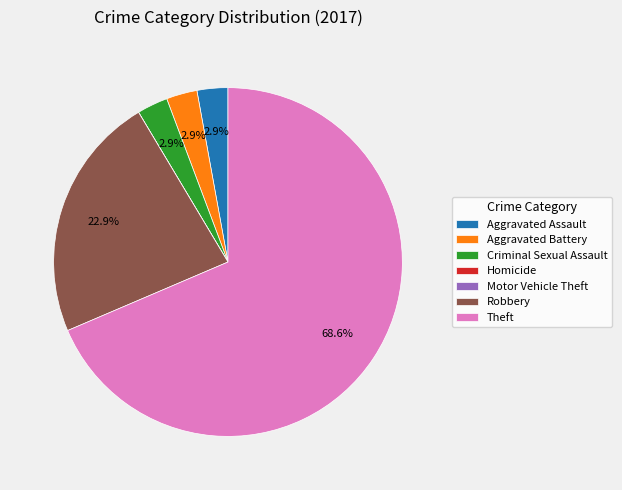

Which category has the biggest portion of the pie?

Theft